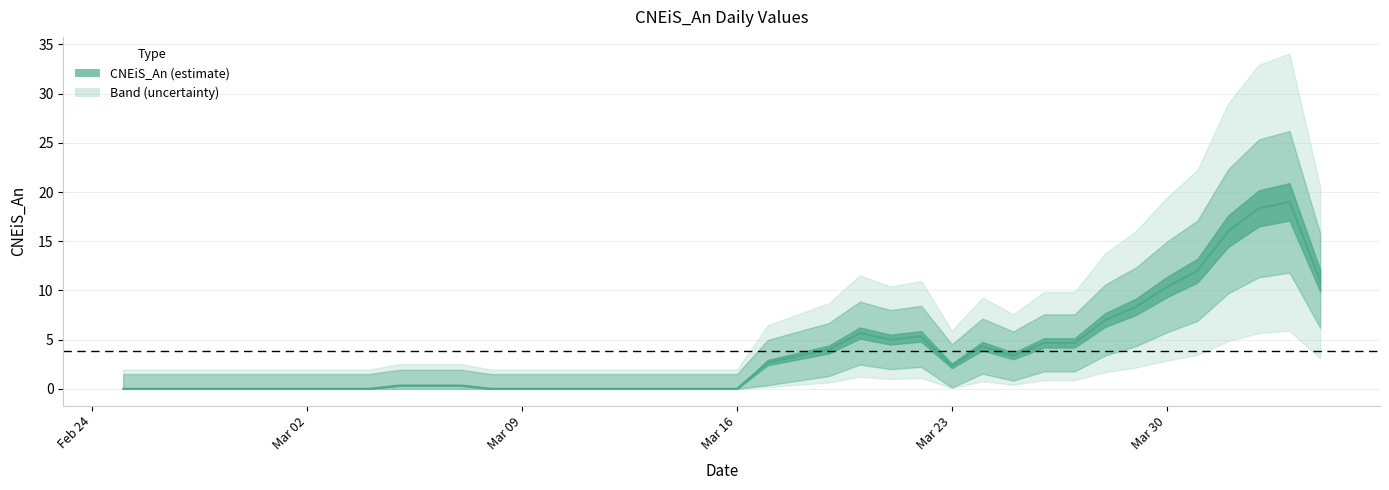

The chart shows a value of 17 at 2020-03-31. True or false?

False